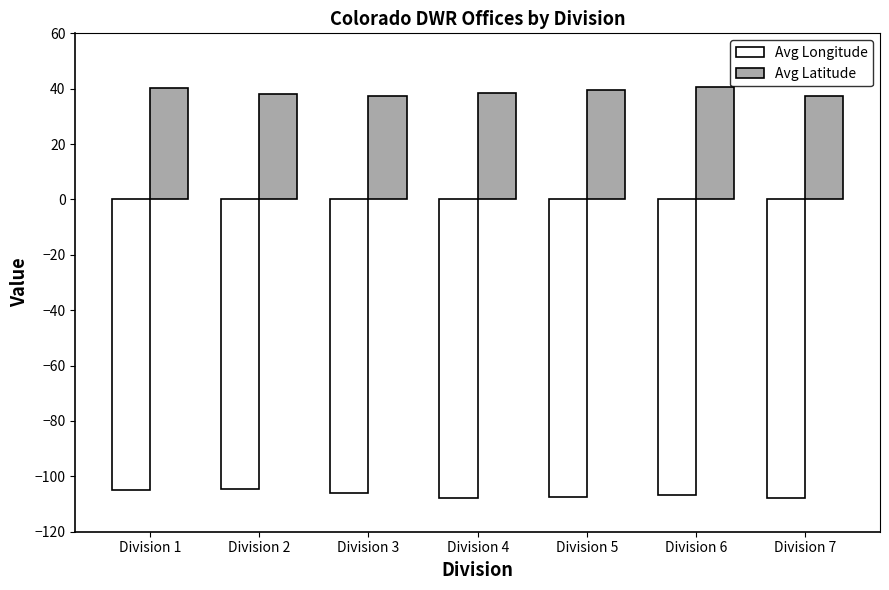

Does the chart contain stacked bars?

No